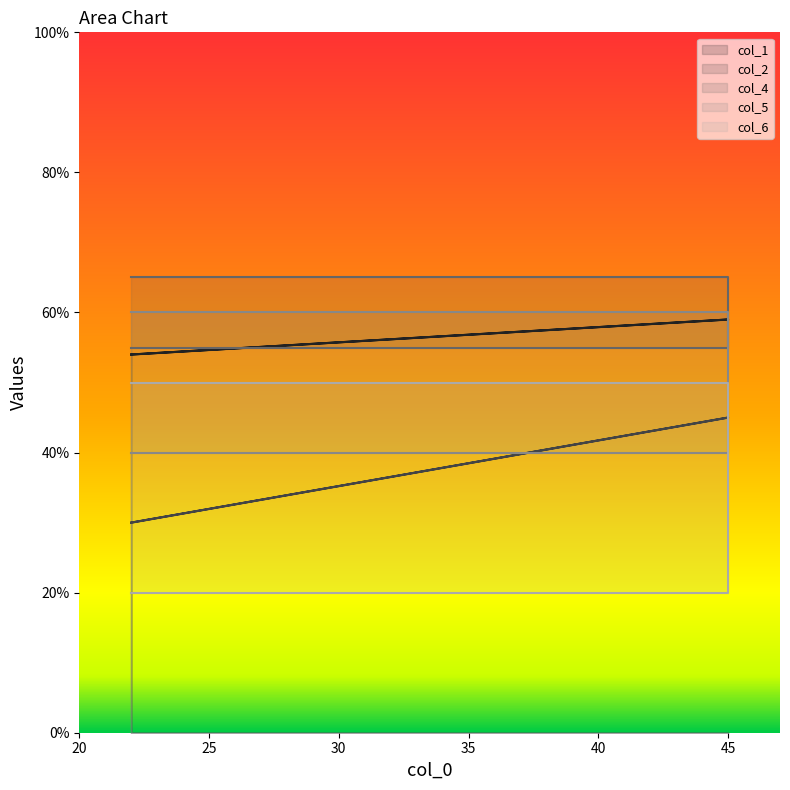

What is the greatest value displayed?

65